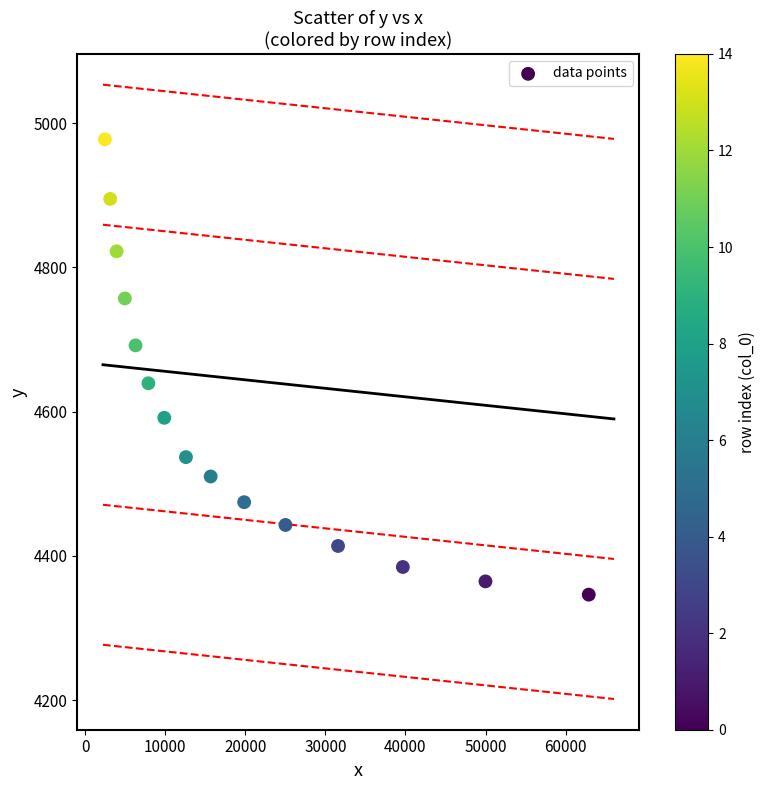

What Y value in the scatter plot is closest to 4661?

4639.4